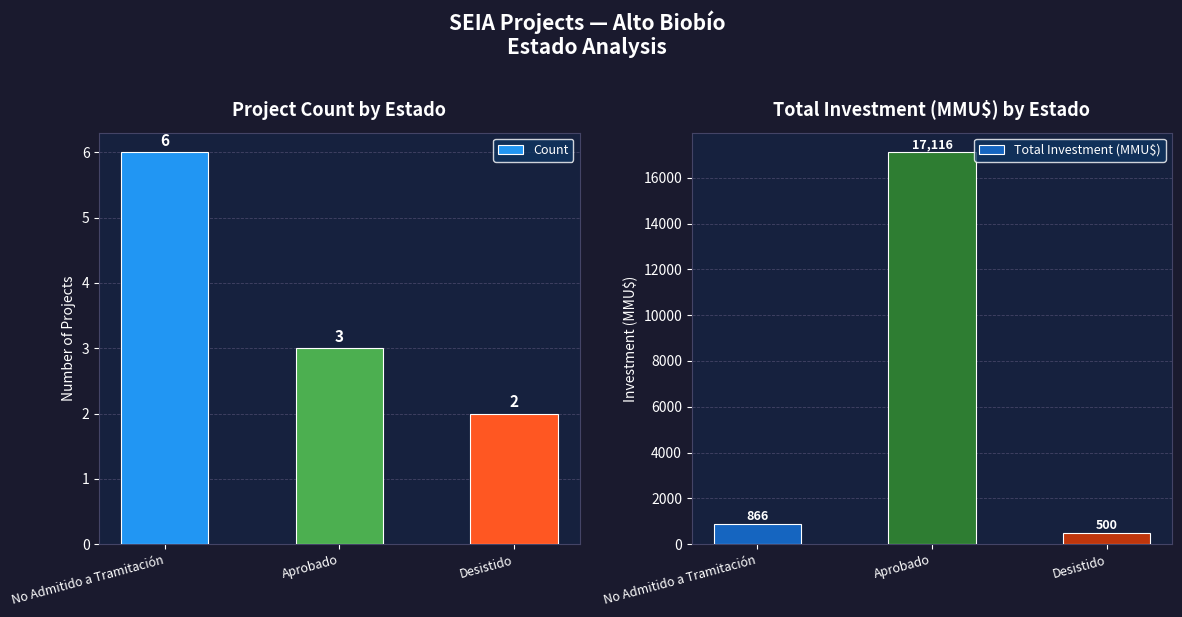

Reading left to right, transcribe all the data shown in this chart.

Count: No Admitido a Tramitación=6	Aprobado=3	Desistido=2
Total Investment (MMU$): No Admitido a Tramitación=866	Aprobado=17116	Desistido=500